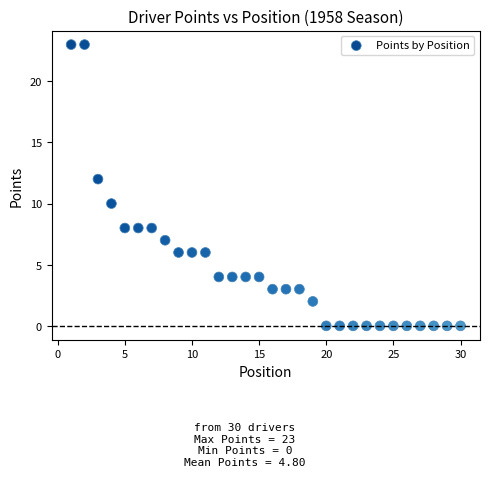

What is the range of Y values (max minus min)?

23